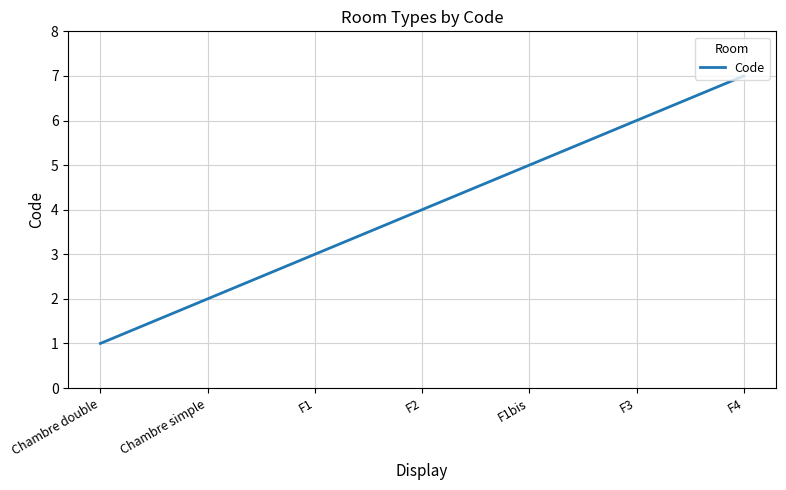

Rank the categories by value from lowest to highest.

Chambre double, Chambre simple, F1, F2, F1bis, F3, F4